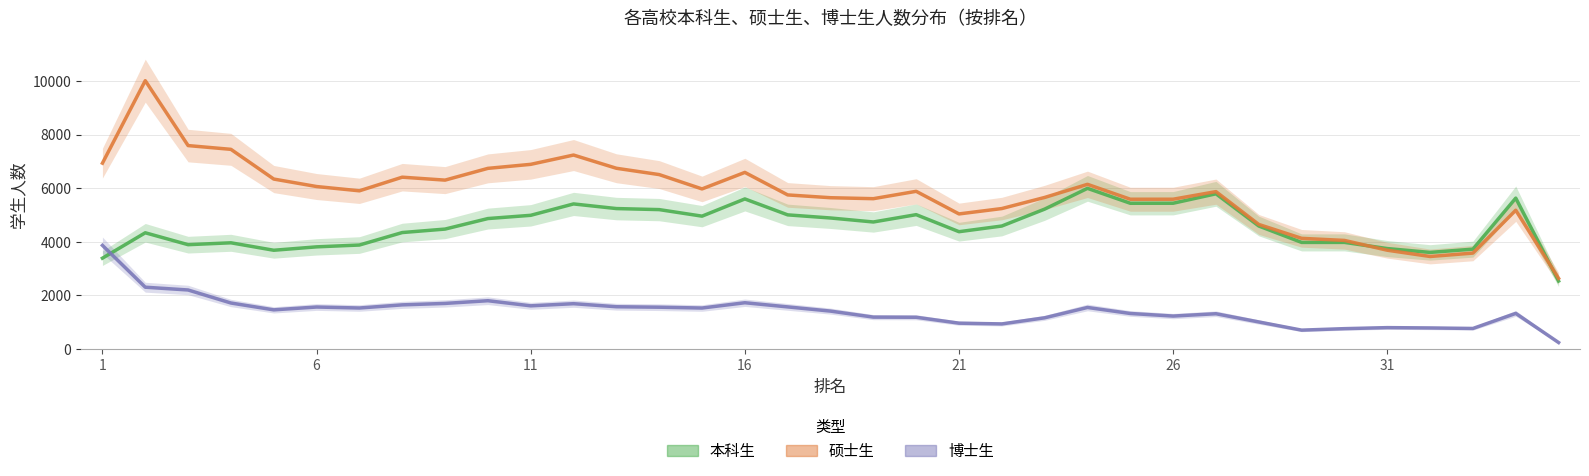

Is this an area chart (filled region under the line)?

No